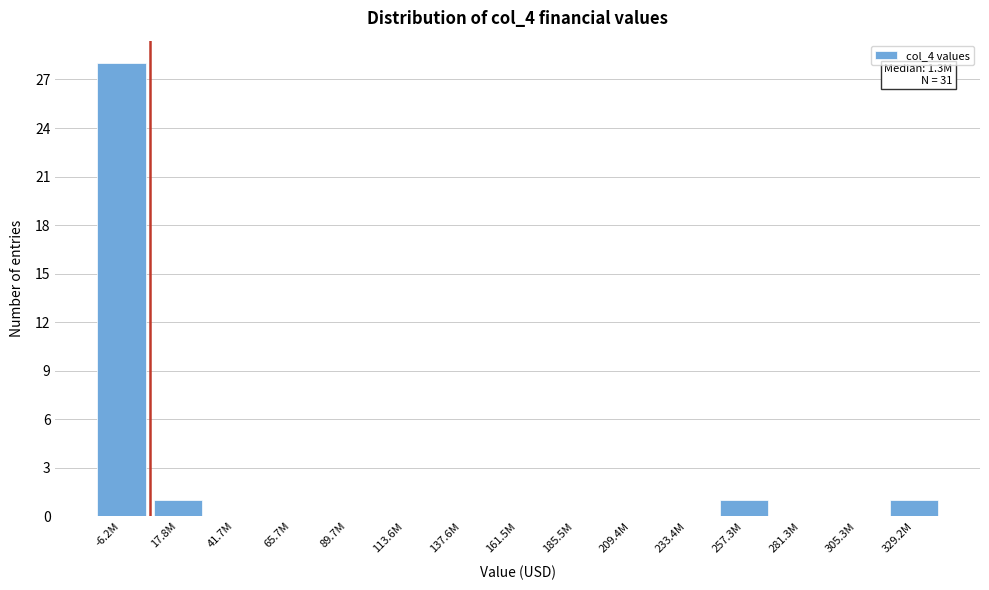

Reading left to right, list all the values displayed in this chart.

-6.2M=28	17.8M=1	41.7M=0	65.7M=0	89.7M=0	113.6M=0	137.6M=0	161.5M=0	185.5M=0	209.4M=0	233.4M=0	257.3M=1	281.3M=0	305.3M=0	329.2M=1